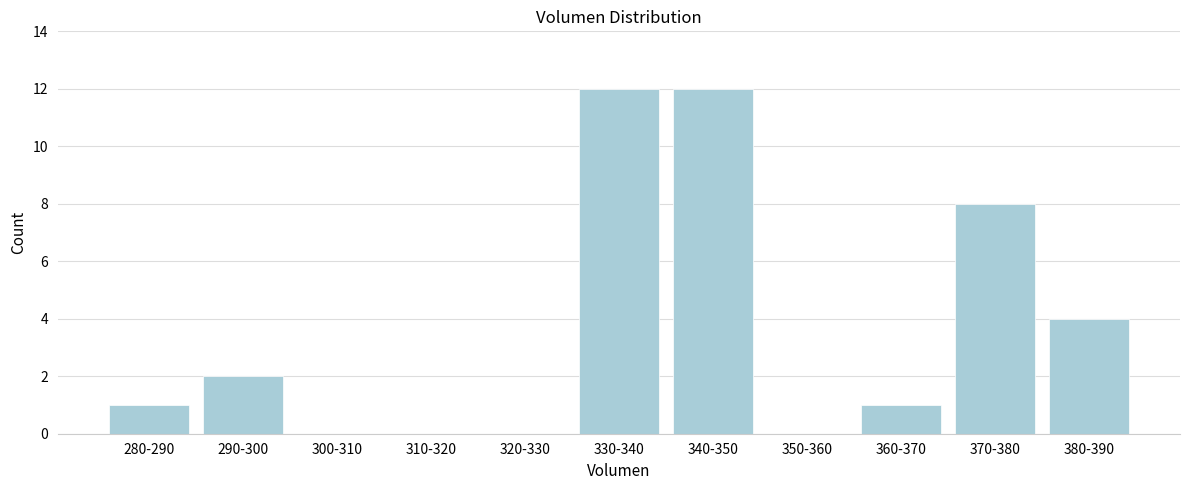

Reading left to right, what are all the values shown in this chart?

280-290=1	290-300=2	300-310=0	310-320=0	320-330=0	330-340=12	340-350=12	350-360=0	360-370=1	370-380=8	380-390=4